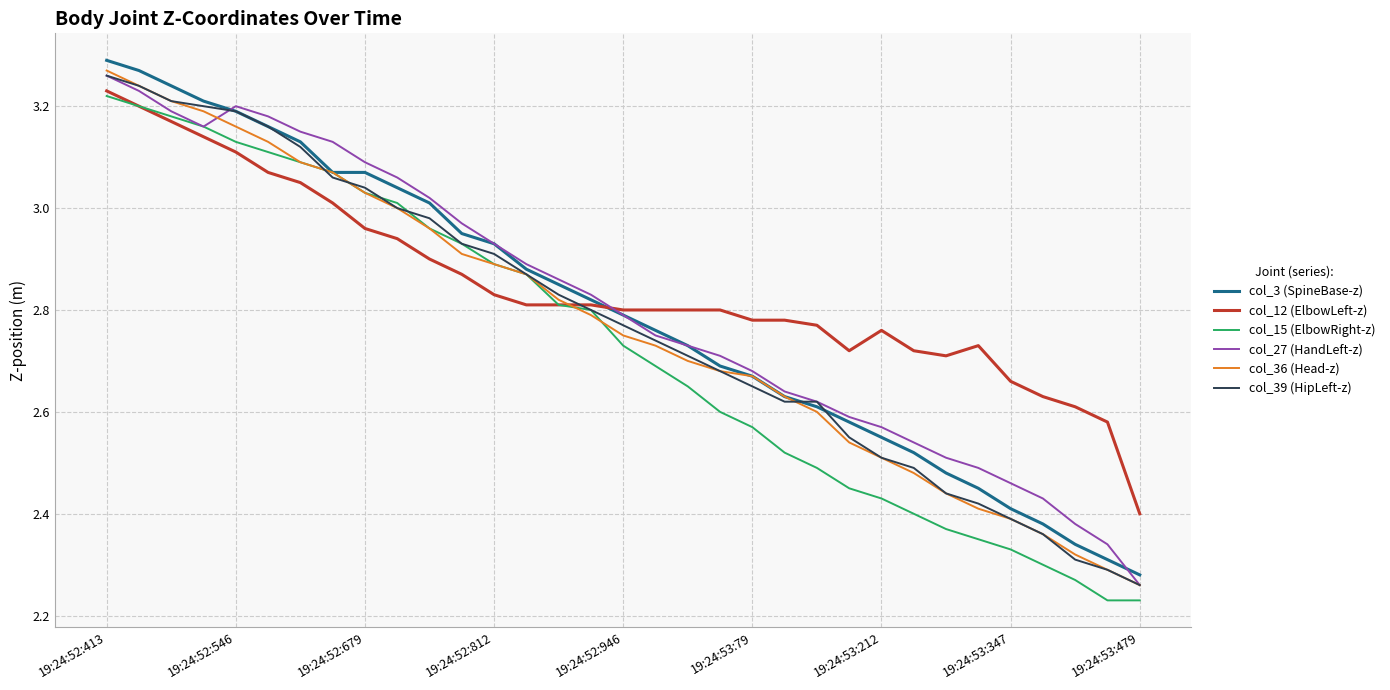

At how many categories does at least one series exceed 3?

11